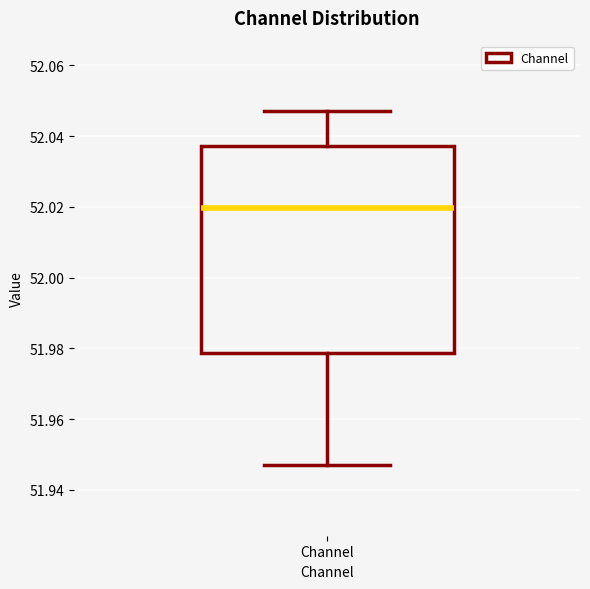

Read this box plot against the y-axis: the position of the median line, the range covered by the box, and the ends of both whiskers. The values are not printed on the chart, so give them approximately, as read against the axis.

median 52.020, box 51.978 to 52.038, whiskers 51.948 to 52.046